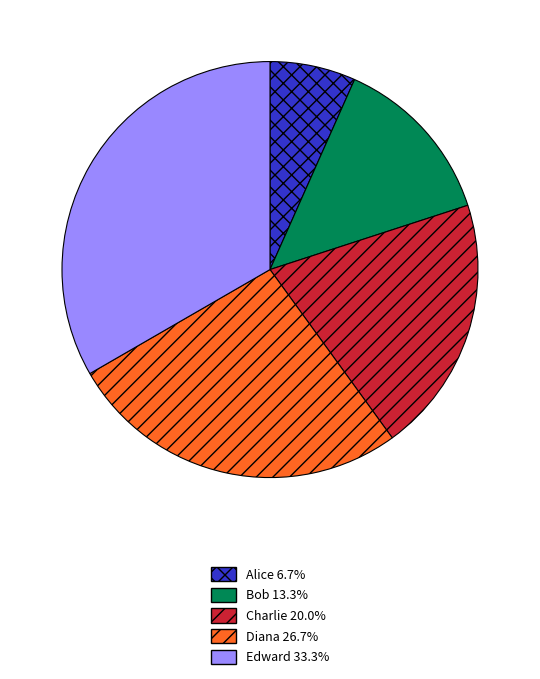

How many slices are in this pie chart?

5